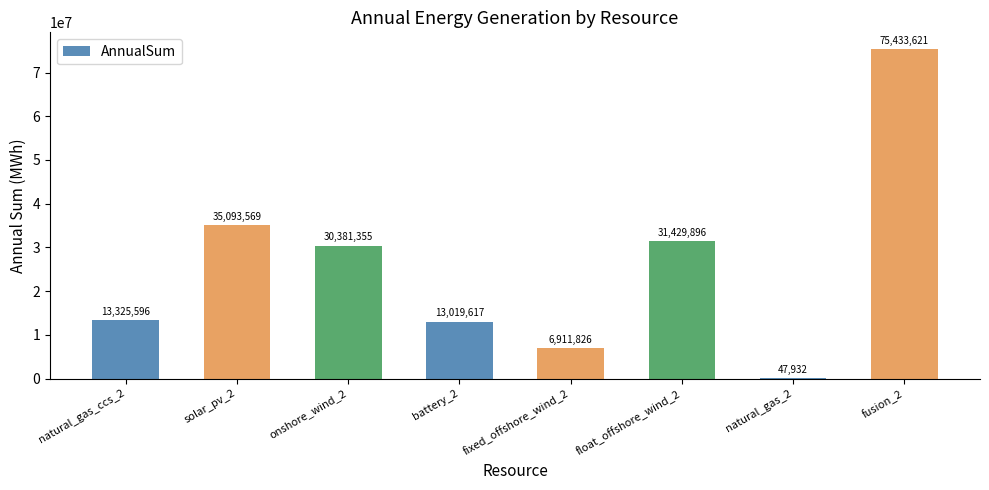

The chart shows a value of 17923018.6 at natural_gas_ccs_2. True or false?

False